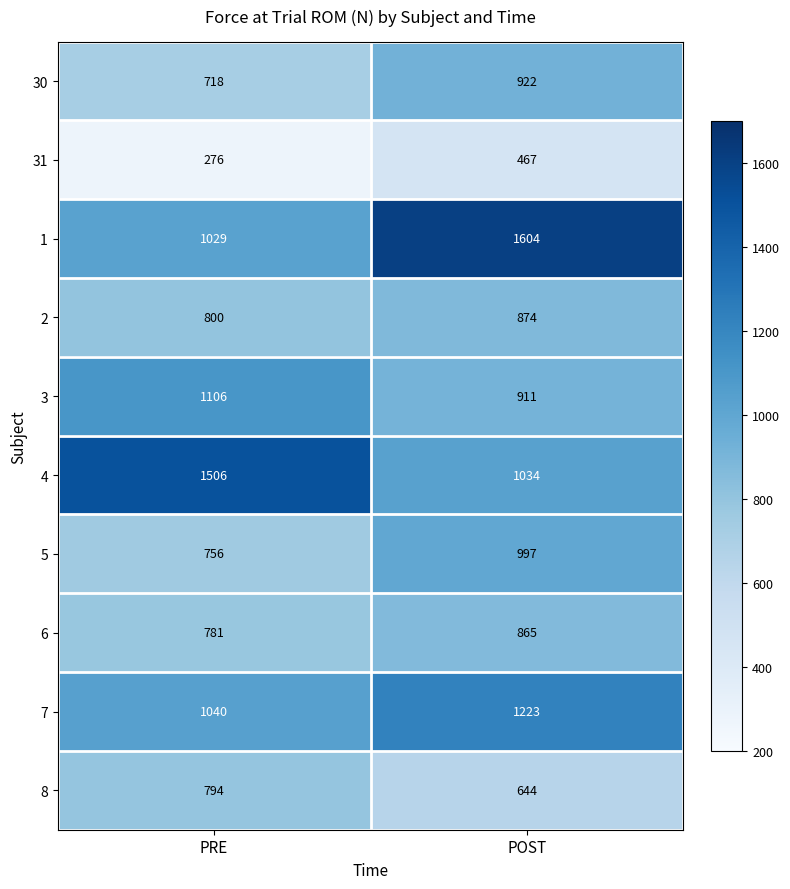

What is the spread (max minus min) of values at PRE?

1230